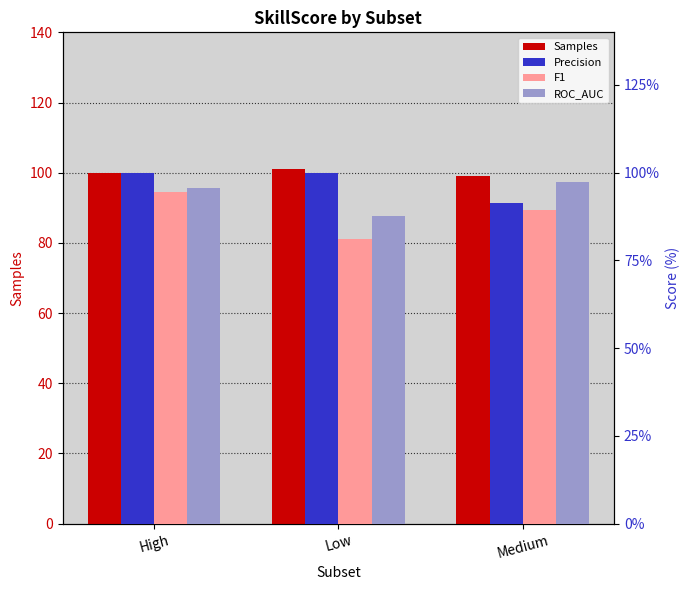

How many series are shown in this chart?

4